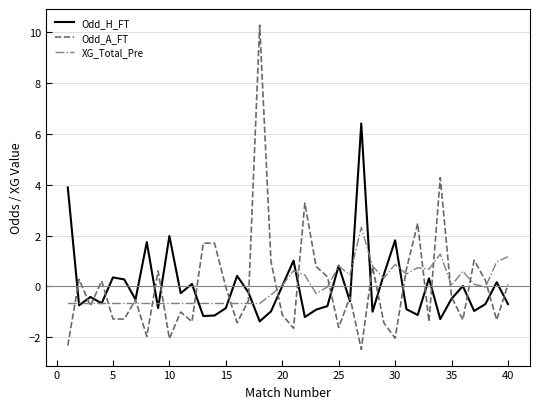

What is the highest value of the Odd_A_FT series?

10.3